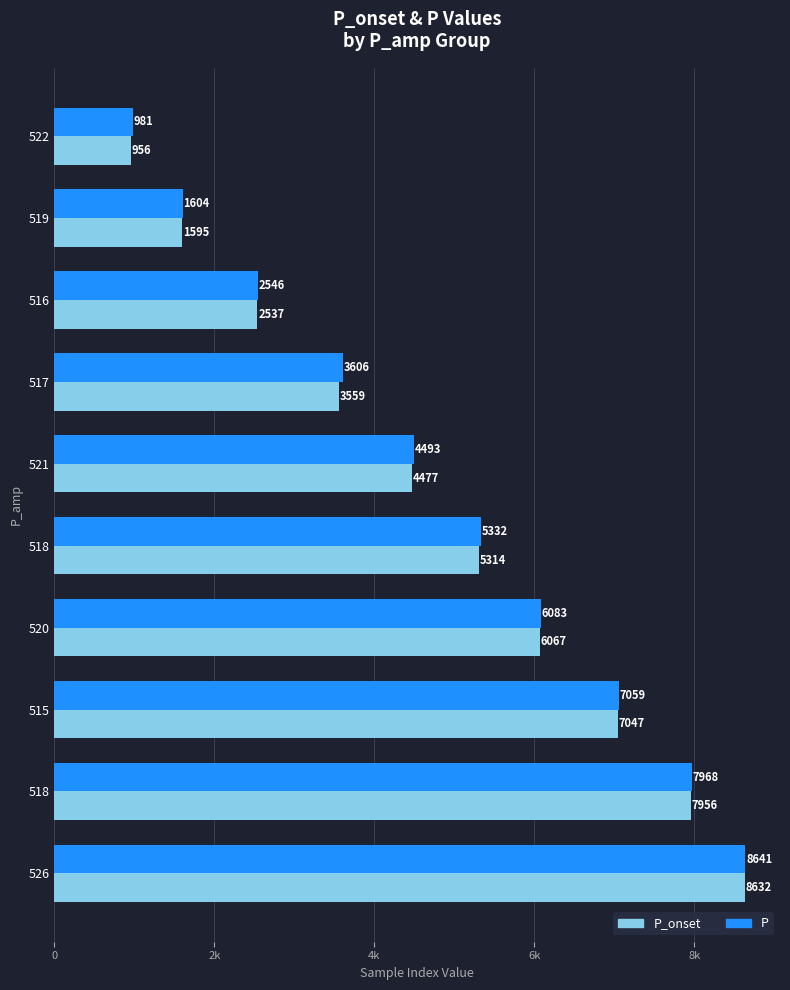

What are all the series names shown in the legend?

P_onset, P